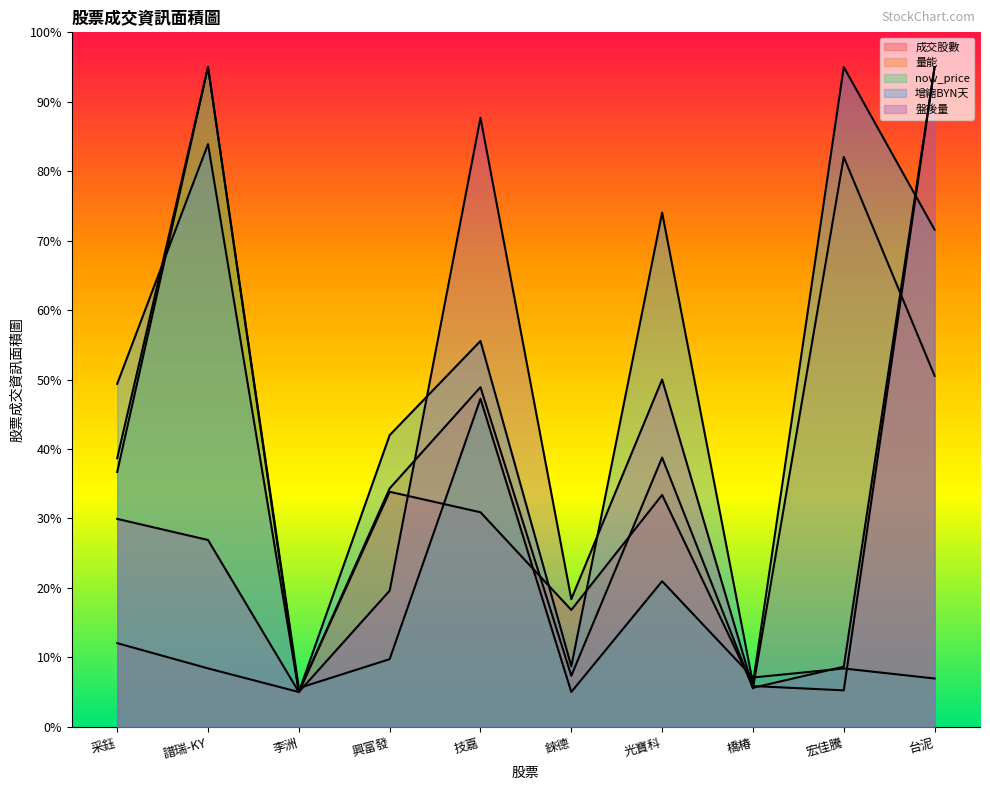

At which label is 成交股數 closest to 50?

興富發